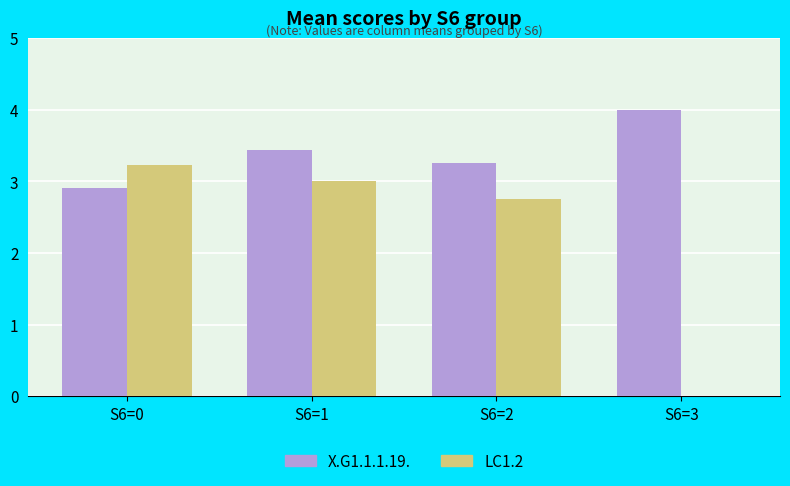

What is the greatest value displayed?

4.0